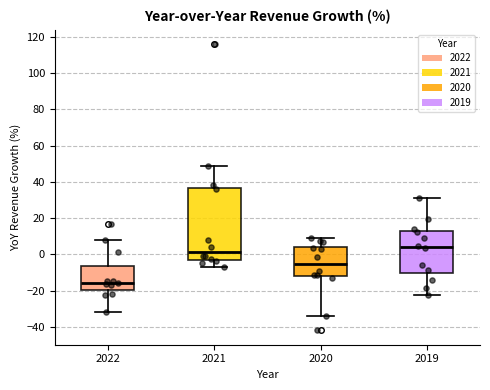

Reading left to right, read every box against the y-axis: the position of its median line, the range the box covers, and the ends of its whiskers. The values are not printed on the chart, so give them approximately, as read against the axis.

2022: median -16, box -20 to -6, whiskers -32 to 8
2021: median 2, box -2 to 36, whiskers -6 to 48
2020: median -6, box -12 to 4, whiskers -34 to 10
2019: median 4, box -10 to 12, whiskers -22 to 32